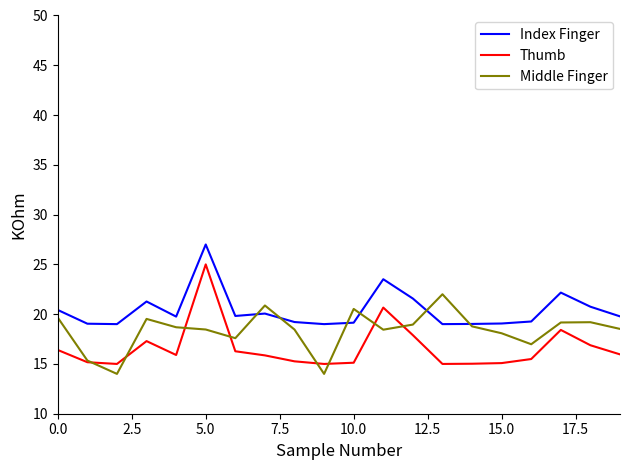

Which series has the largest range (max minus min)?

Thumb